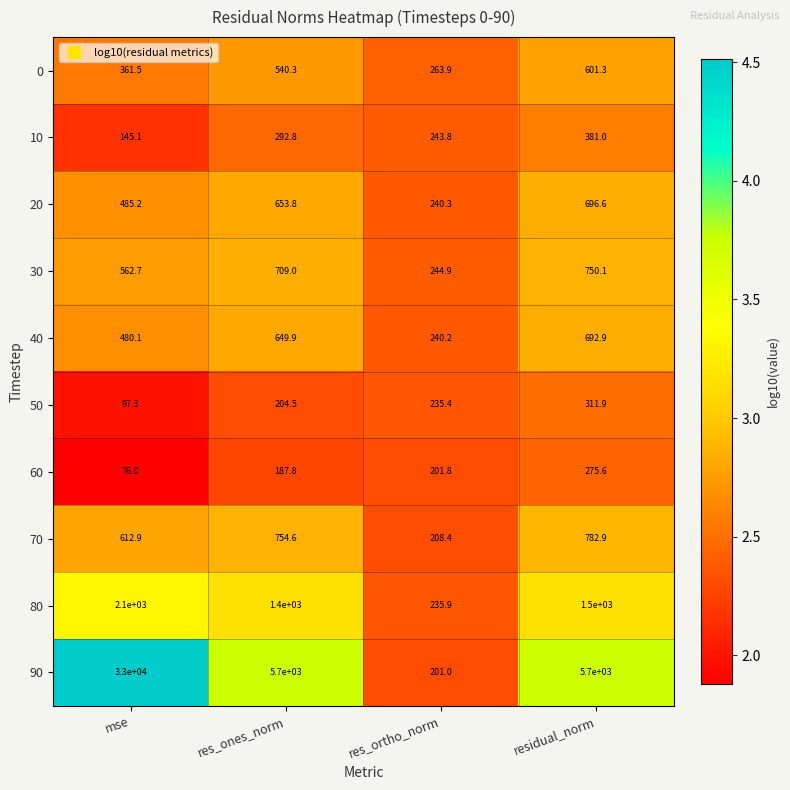

How many distinct data groups are displayed?

10